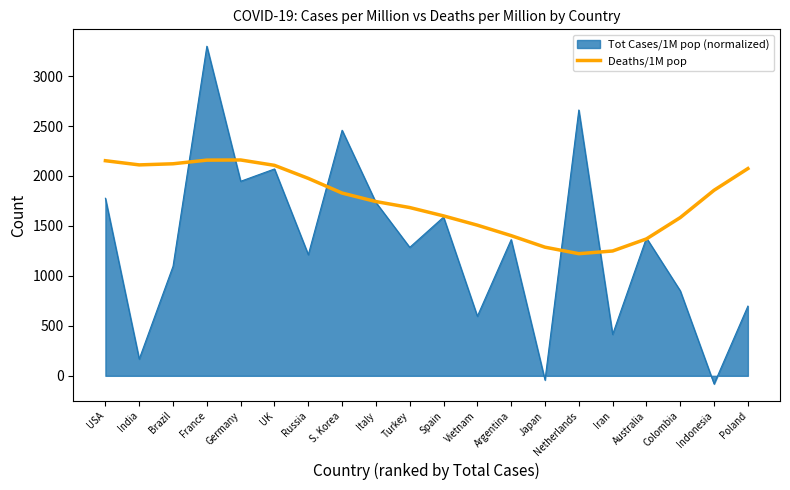

What is the smallest value displayed?

-81.4